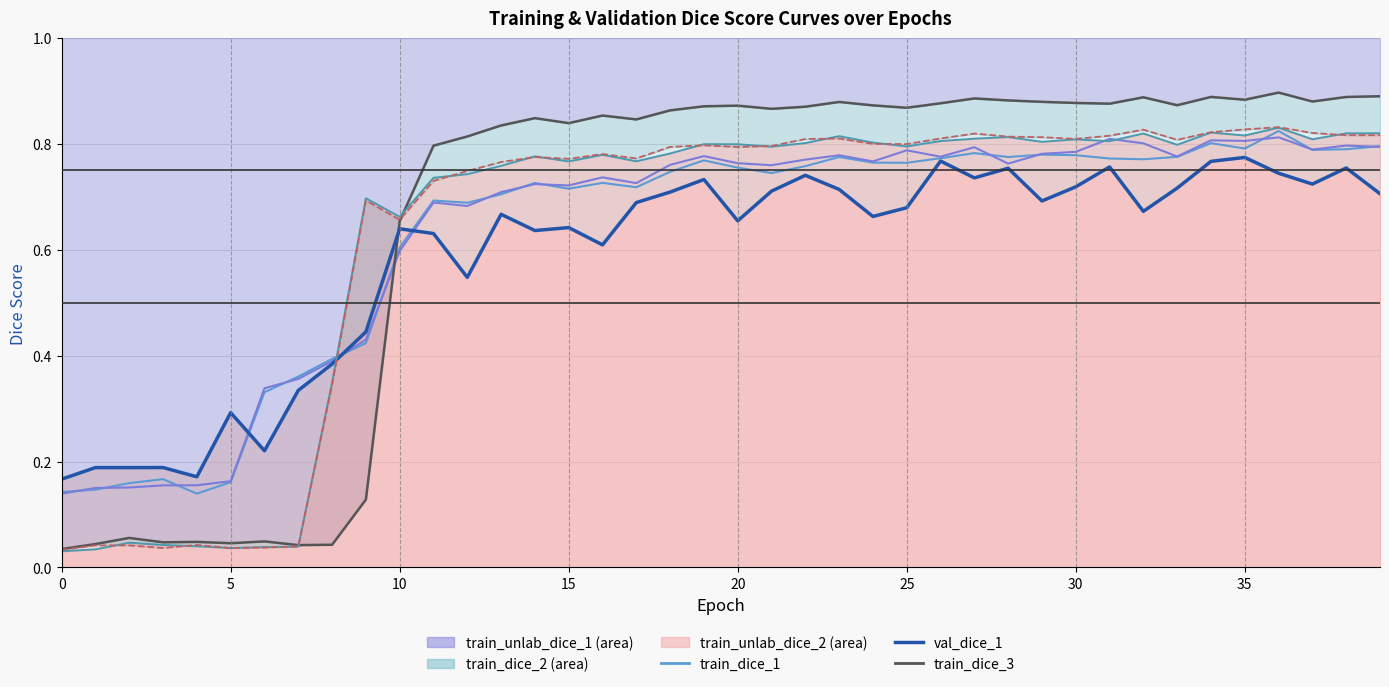

Is it true that train_dice_2 (line) equals 0.3 at 24?

False